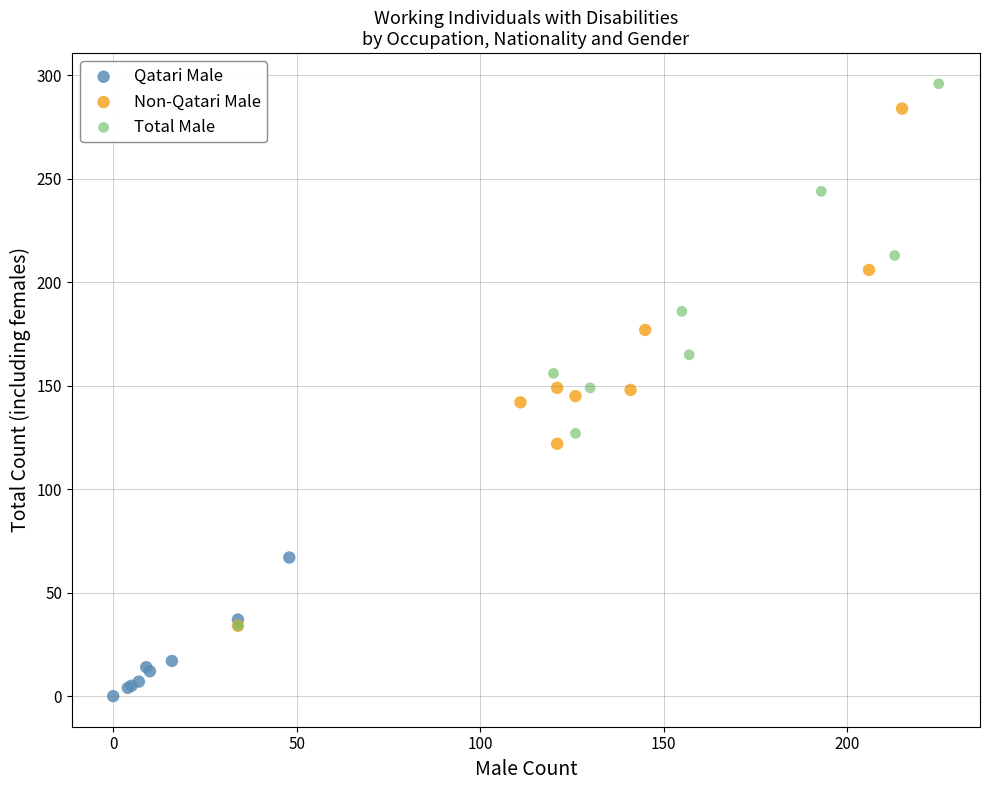

Which series contains the highest Y value?

Total Male